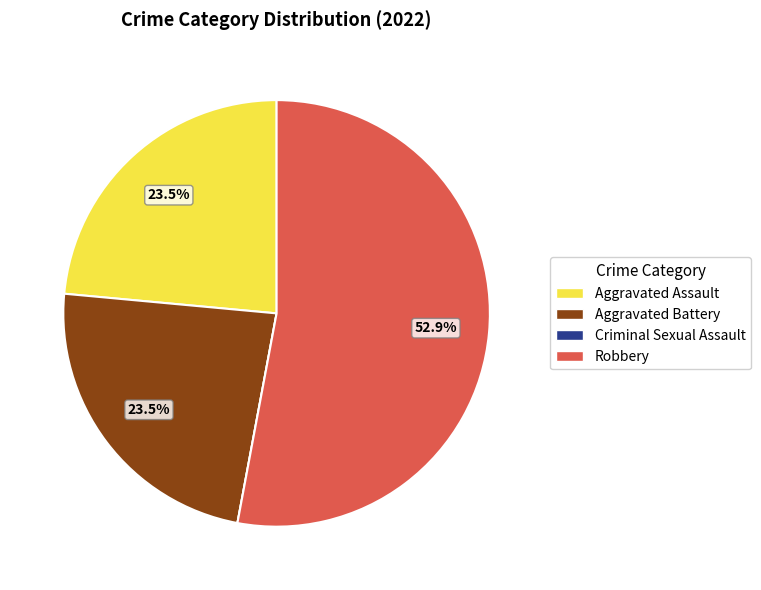

To the nearest percent, what percentage of the pie is Robbery?

53%